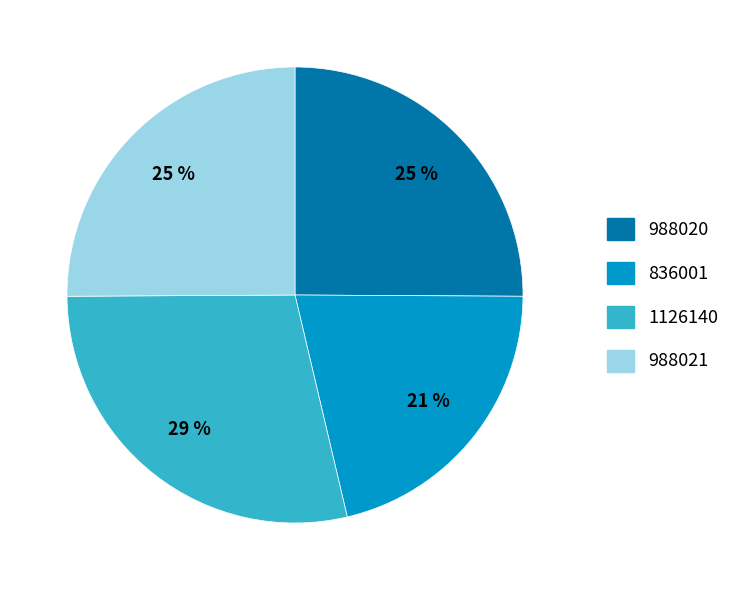

To the nearest percent, what is the combined percentage of 836001 and 988021?

46%